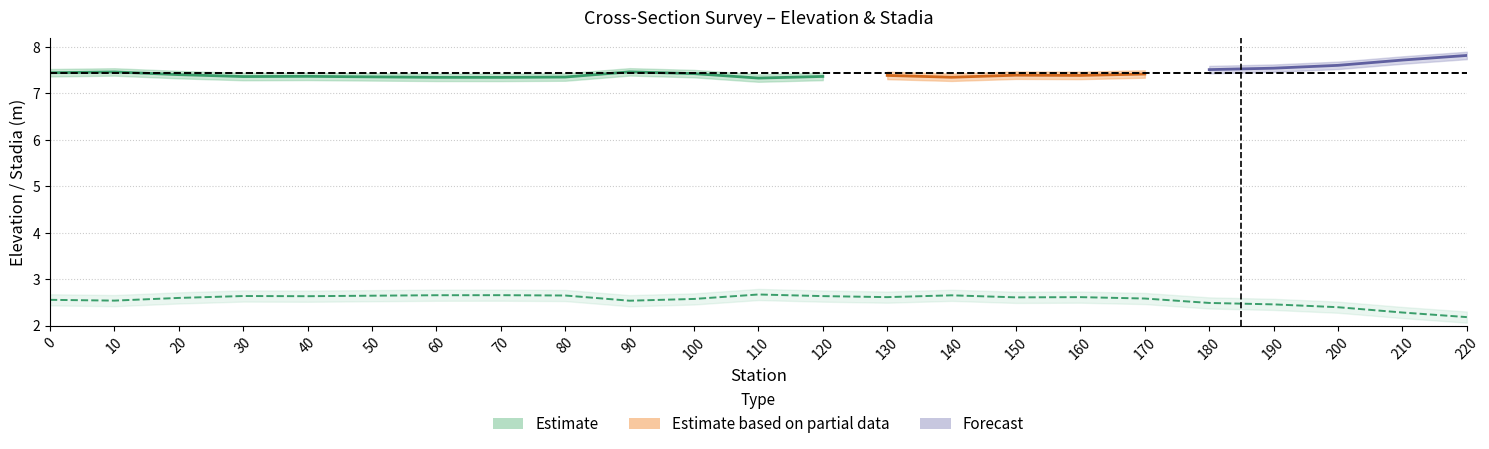

What is the minimum value shown in the chart?

2.2